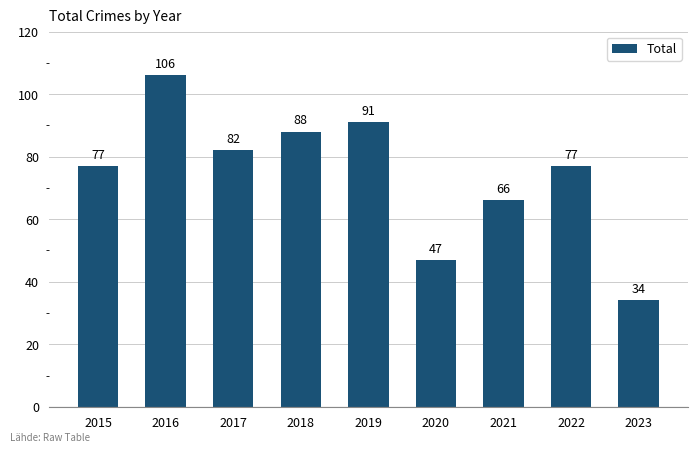

What is the minimum value shown in the chart?

34